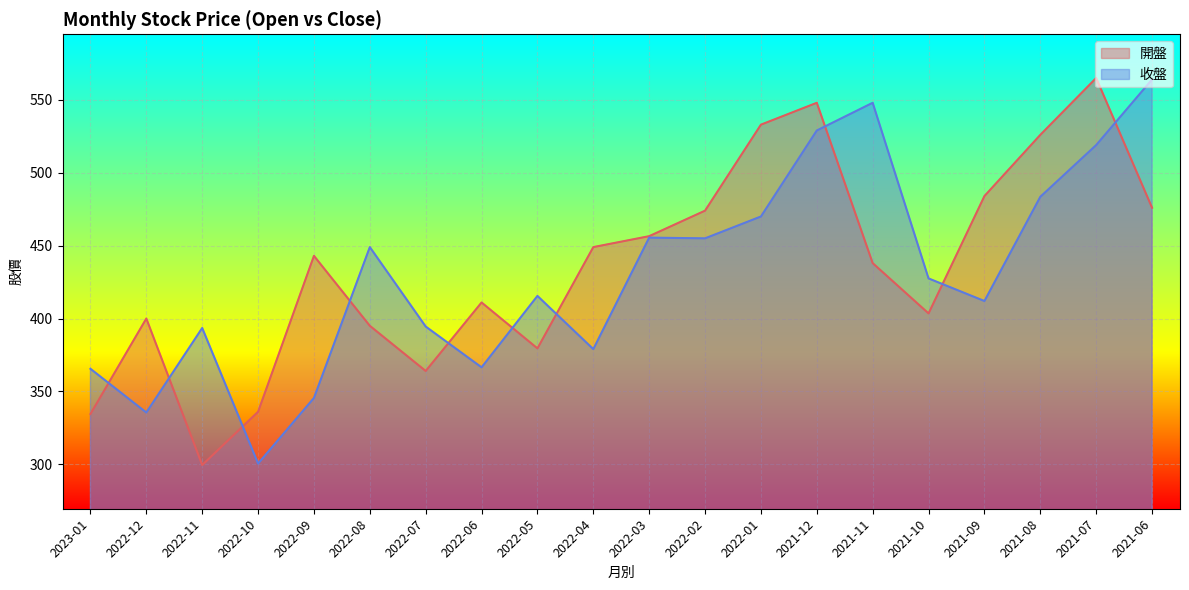

How many values in the 開盤 series exceed 443?

9